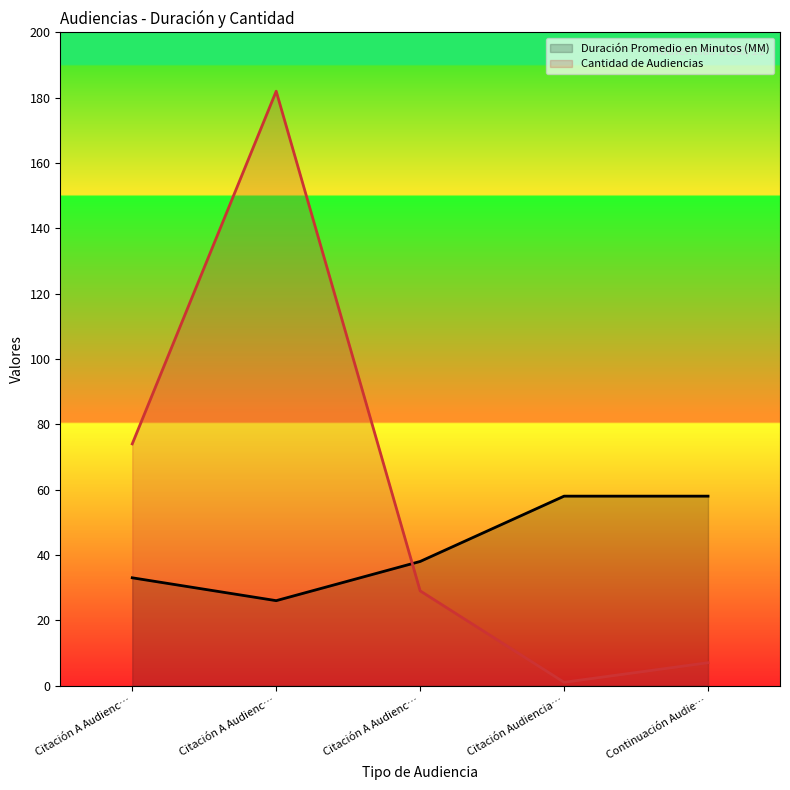

Is the value of Duración Promedio en Minutos (MM) at Citación A Audienc… greater than the value of Cantidad de Audiencias at Citación A Audienc…?

No